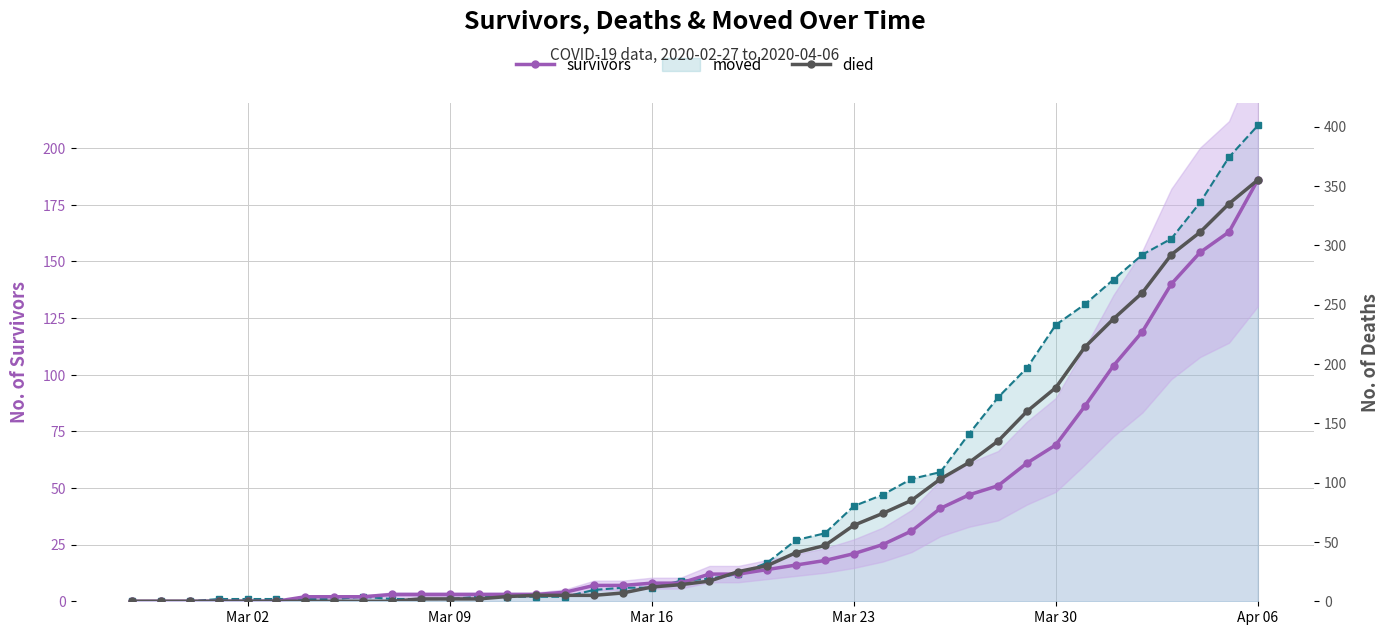

How many lines are shown in the chart?

3